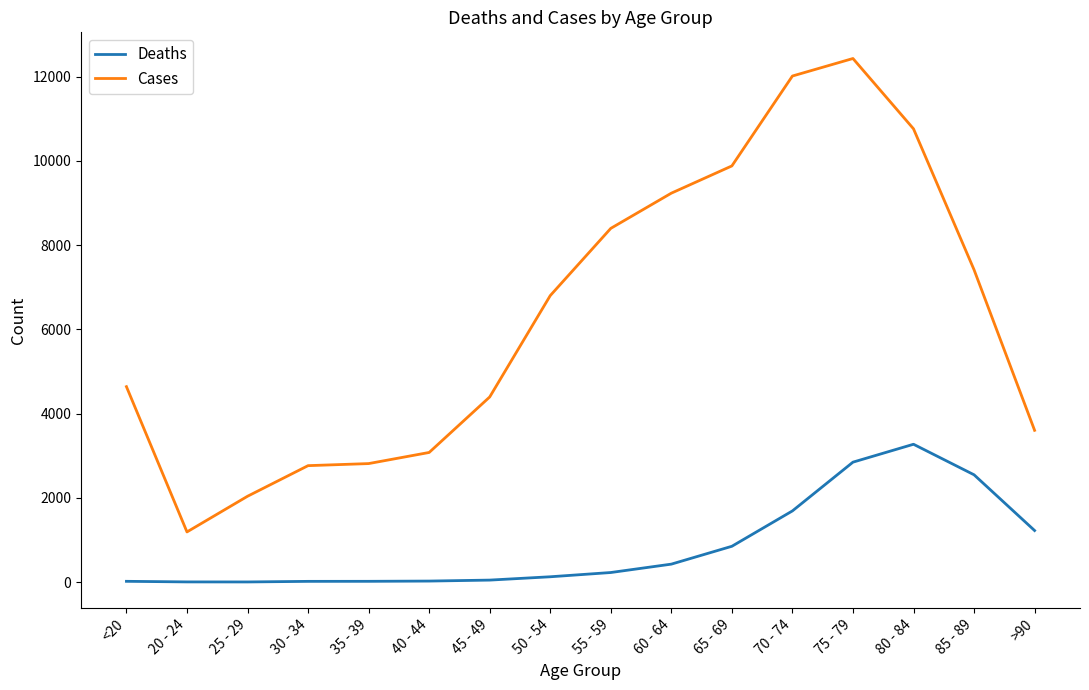

Is this an area chart (filled region under the line)?

No